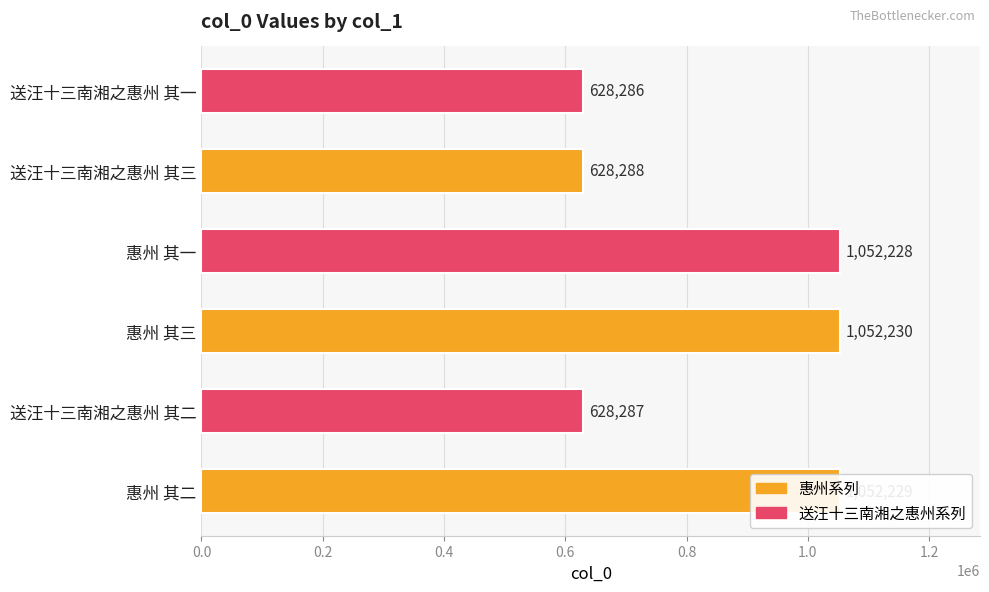

What is the maximum value shown in the chart?

1052230